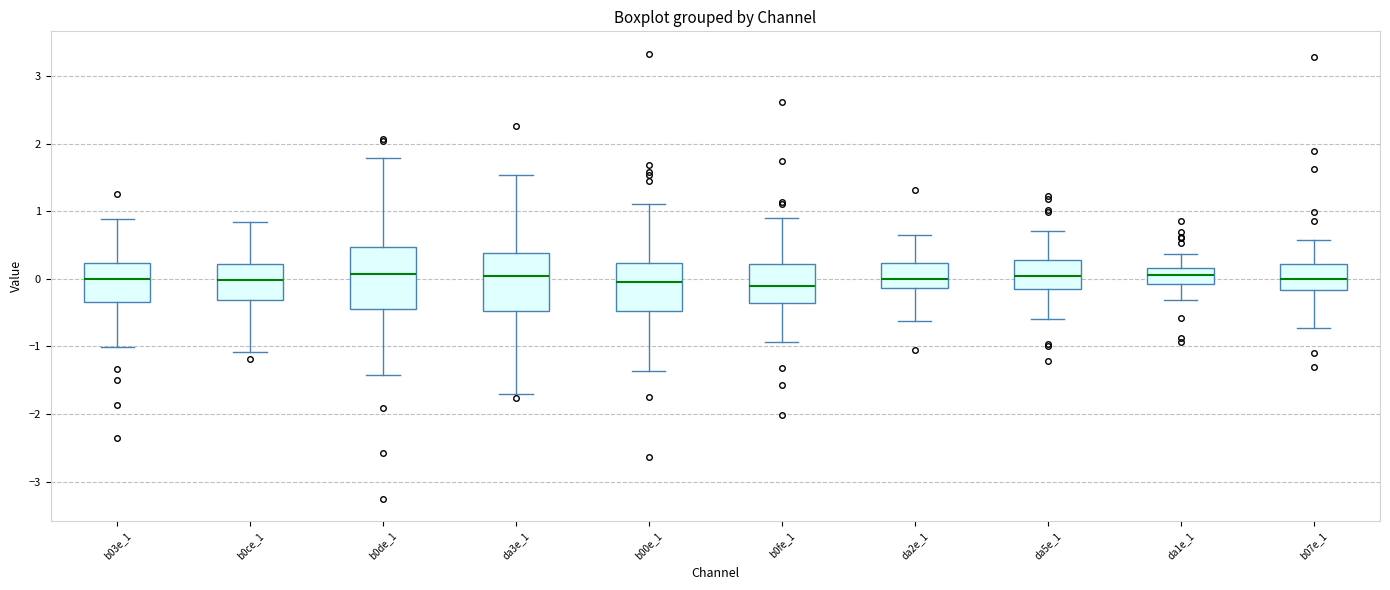

Reading left to right, read every box against the y-axis: the position of its median line, the range the box covers, and the ends of its whiskers. The values are not printed on the chart, so give them approximately, as read against the axis.

b03e_1: median 0.0, box -0.3 to 0.2, whiskers -1.0 to 0.9
b0ce_1: median 0.0, box -0.3 to 0.2, whiskers -1.1 to 0.8
b0de_1: median 0.1, box -0.5 to 0.5, whiskers -1.4 to 1.8
da3e_1: median 0.0, box -0.5 to 0.4, whiskers -1.7 to 1.5
b00e_1: median 0.0, box -0.5 to 0.2, whiskers -1.4 to 1.1
b0fe_1: median -0.1, box -0.4 to 0.2, whiskers -0.9 to 0.9
da2e_1: median 0.0, box -0.1 to 0.2, whiskers -0.6 to 0.6
da5e_1: median 0.0, box -0.2 to 0.3, whiskers -0.6 to 0.7
da1e_1: median 0.1, box -0.1 to 0.2, whiskers -0.3 to 0.4
b07e_1: median 0.0, box -0.2 to 0.2, whiskers -0.7 to 0.6